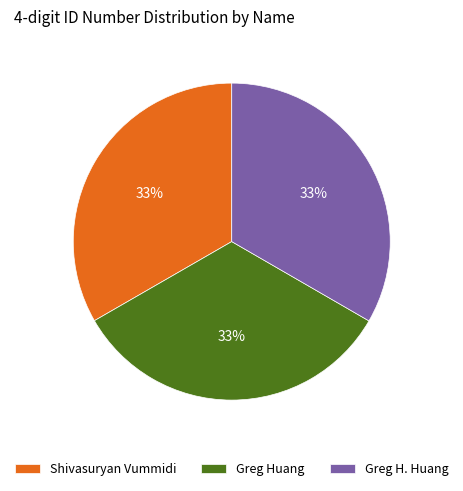

To the nearest percent, what is the average slice percentage?

33%